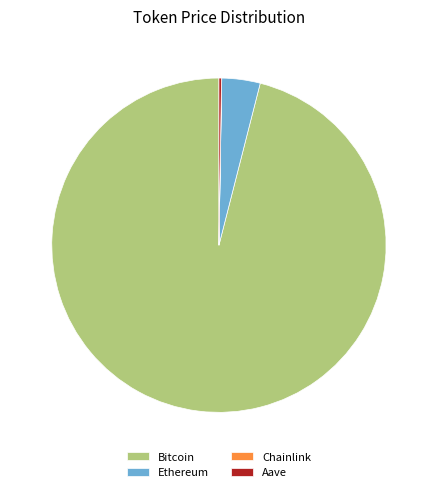

Do Bitcoin and Ethereum together represent more than half of the pie?

Yes